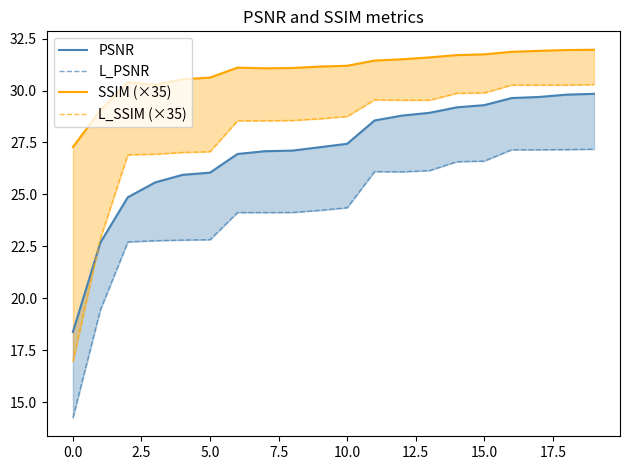

Is the value of SSIM (×35) at 12 greater than the value of L_SSIM (×35) at 16?

Yes